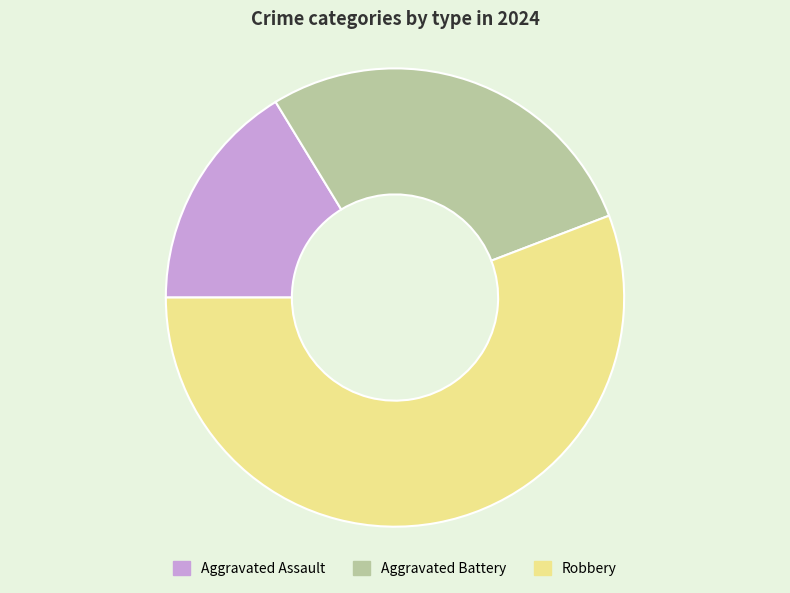

The Aggravated Assault slice represents 16% of the pie. True or false?

True